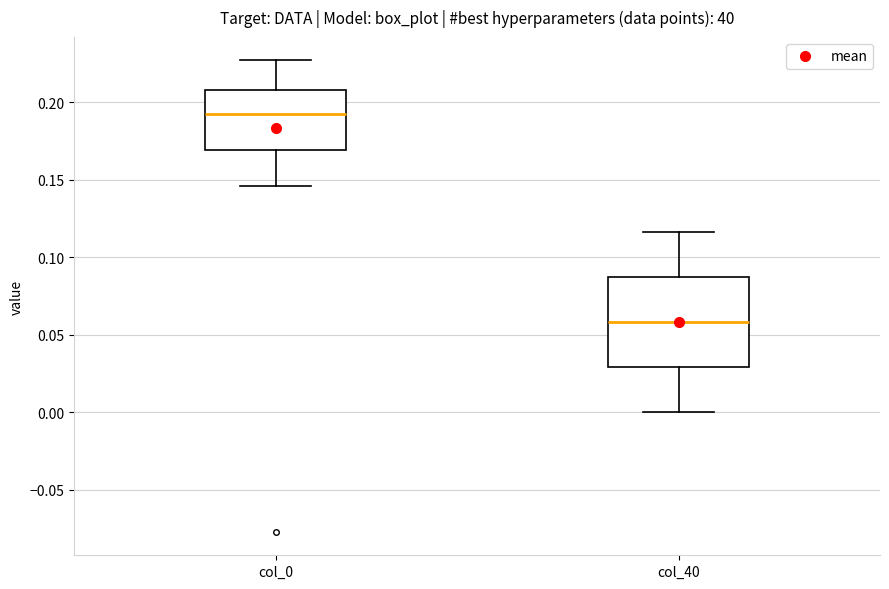

Which box's median line is the lowest?

col_40